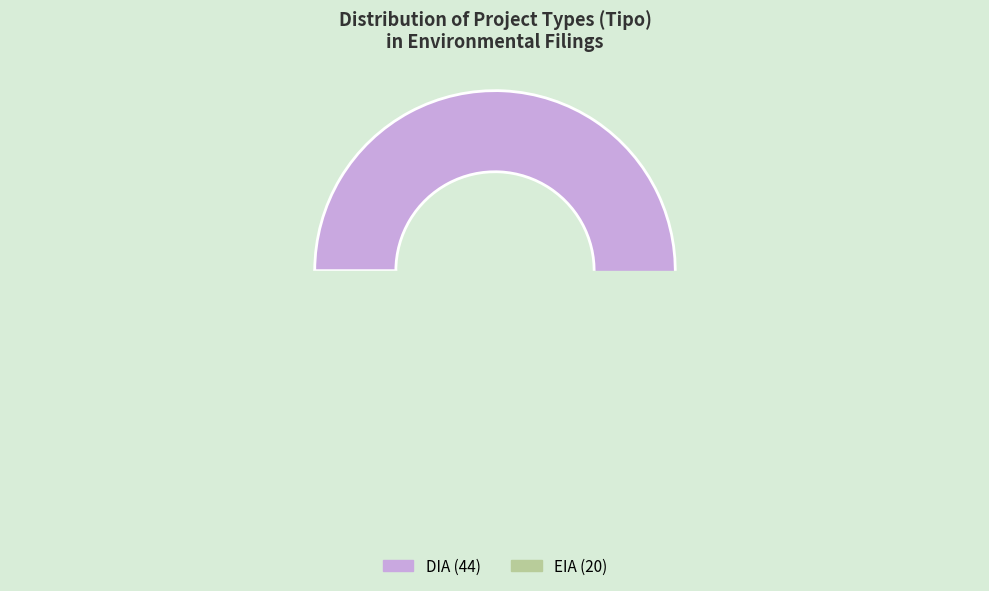

What percentage is the DIA slice, to the nearest percent?

69%